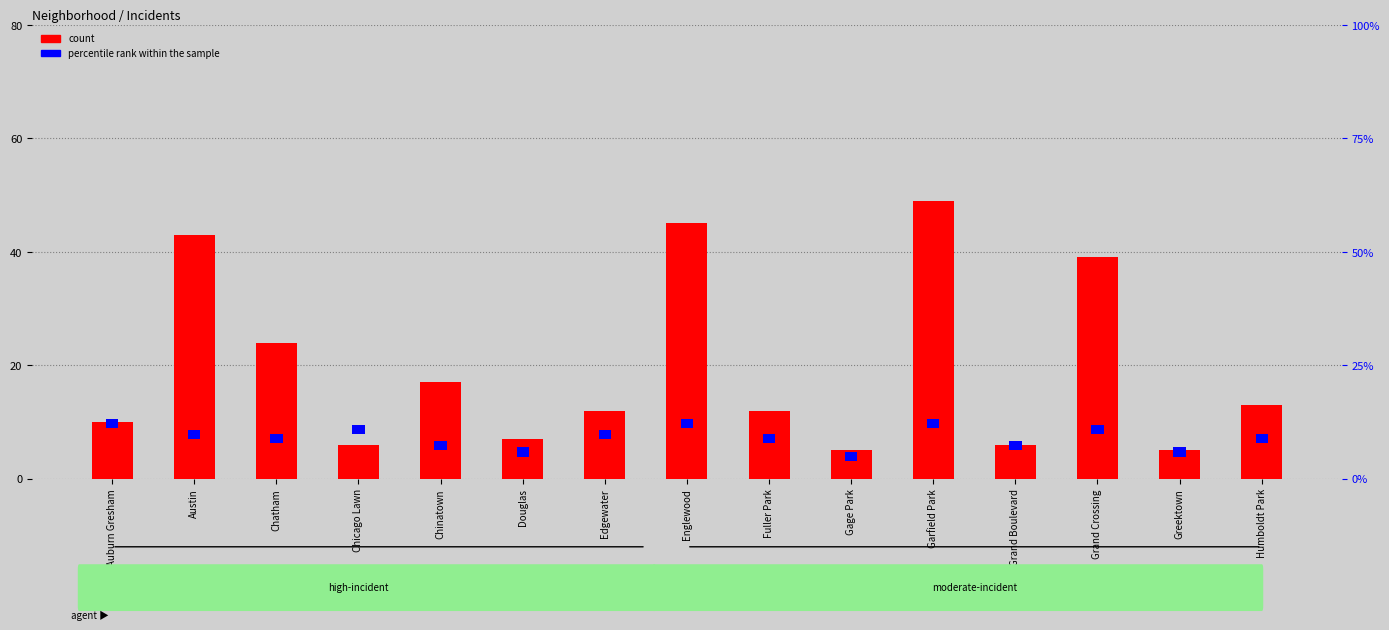

At which category is the sum across all series the highest?

Garfield Park